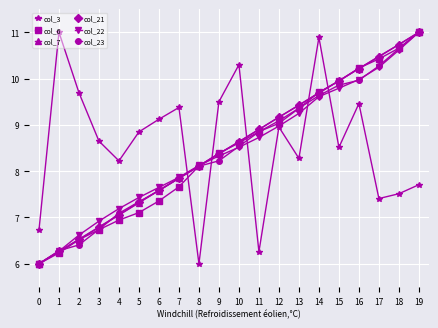

What is the maximum value shown in the chart?

11.0